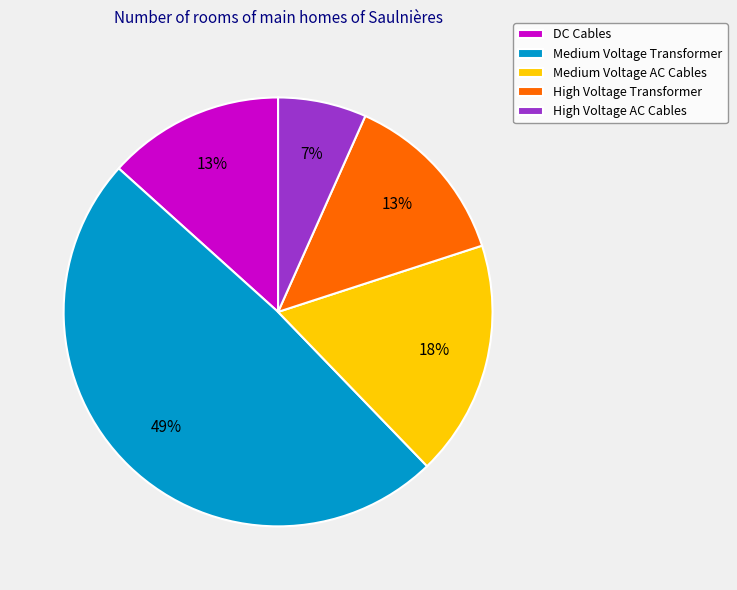

Does DC Cables account for over 50% of the chart?

No